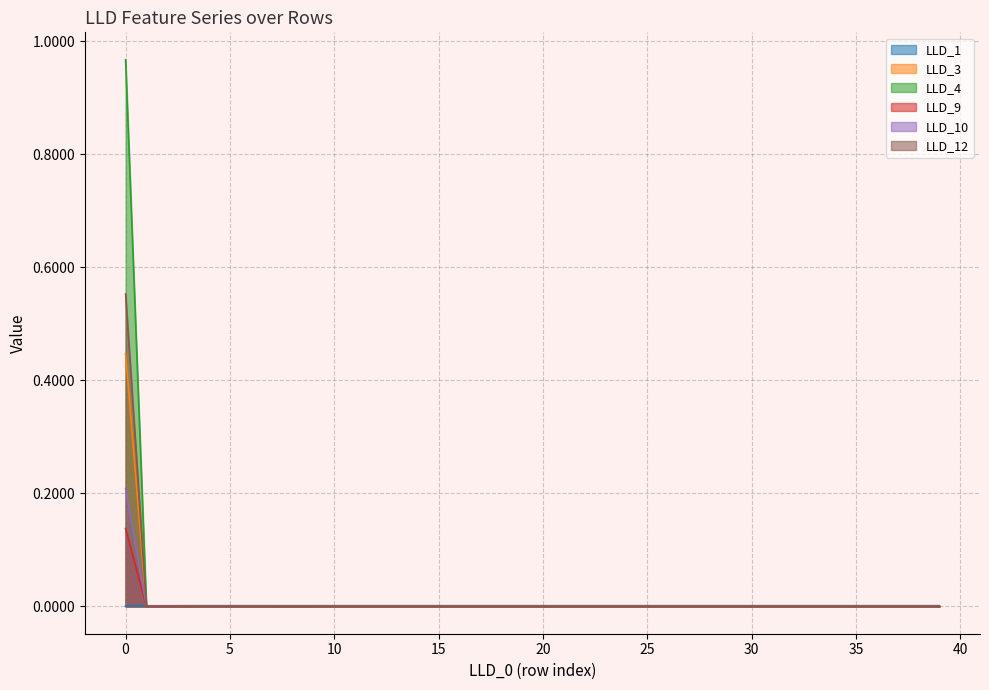

True or false: LLD_10 and LLD_12 intersect in this chart.

False